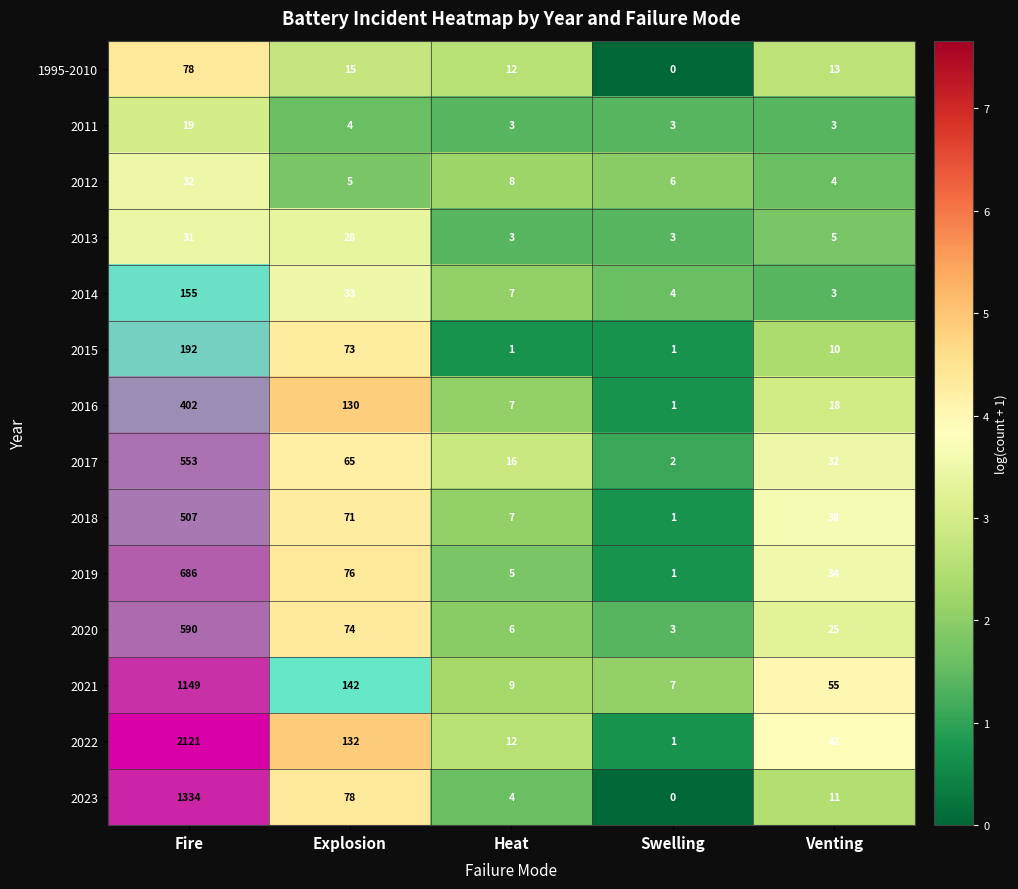

At Heat, list the series in order from smallest to largest.

2015, 2011, 2013, 2023, 2019, 2020, 2014, 2016, 2018, 2012, 2021, 1995-2010, 2022, 2017